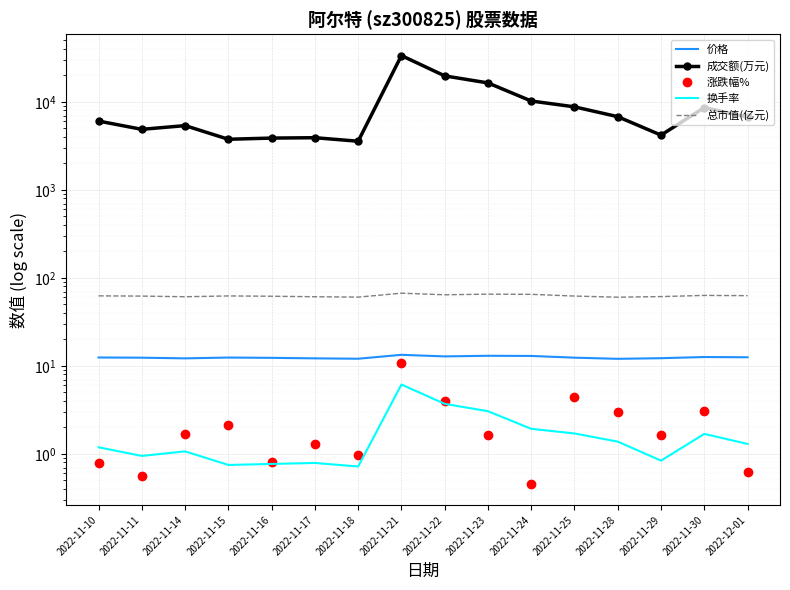

What is the label of the 9th point from the right?

2022-11-21